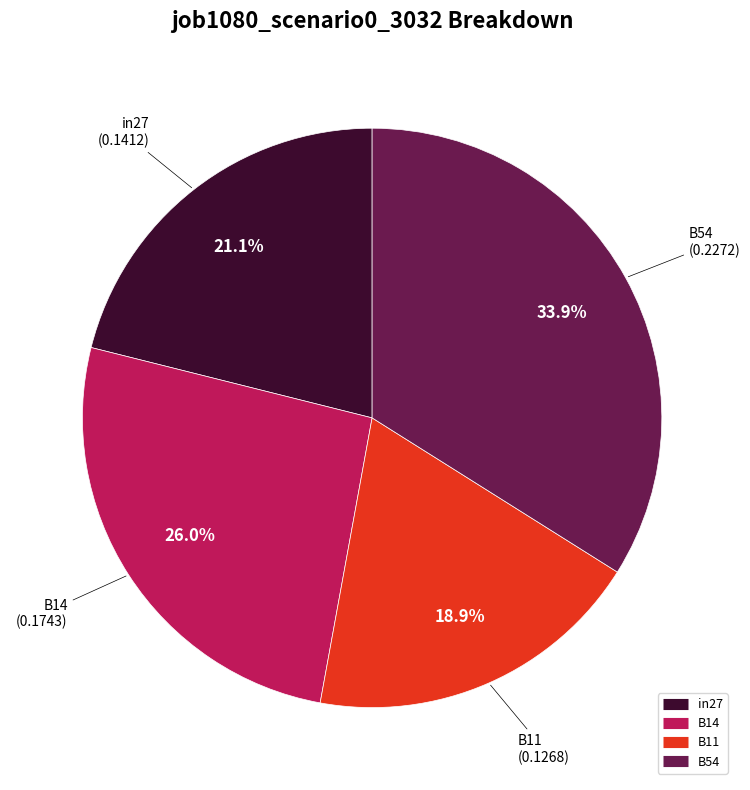

To the nearest percent, what is the average slice percentage?

25%